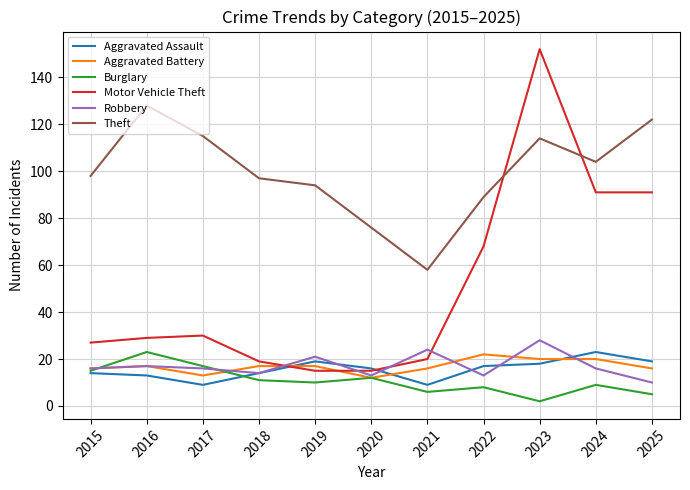

Does the chart display data point markers on the line(s)?

No